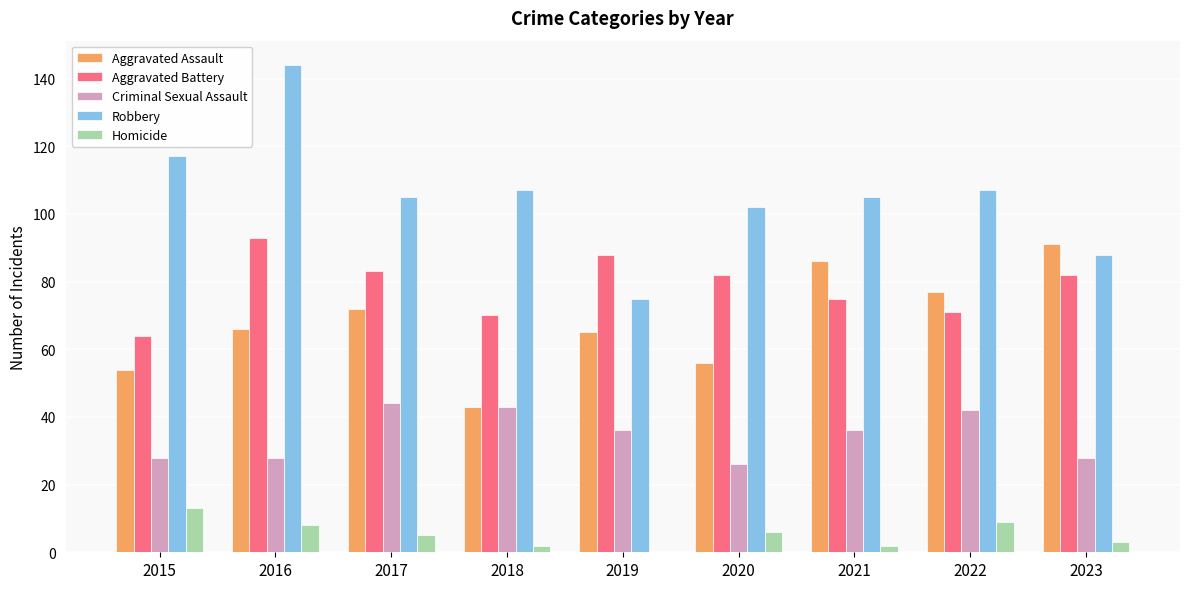

How many groups of bars are there?

9